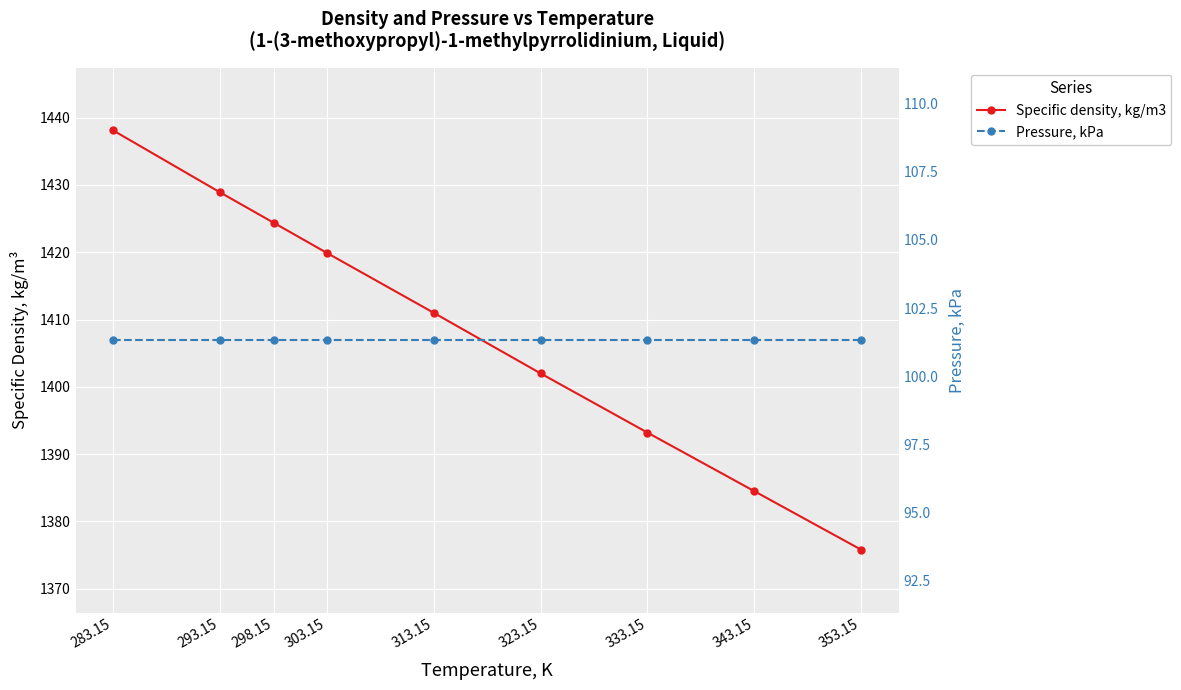

True or false: Pressure, kPa and Specific density, kg/m3 cross at least once.

False